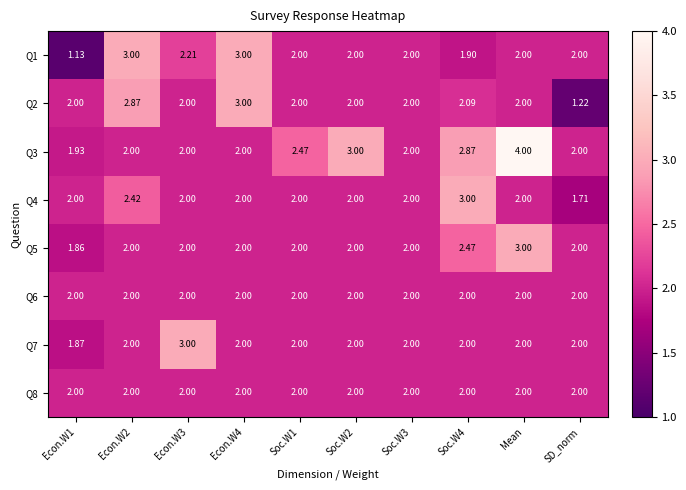

Which label corresponds to the largest value in the chart?

Mean